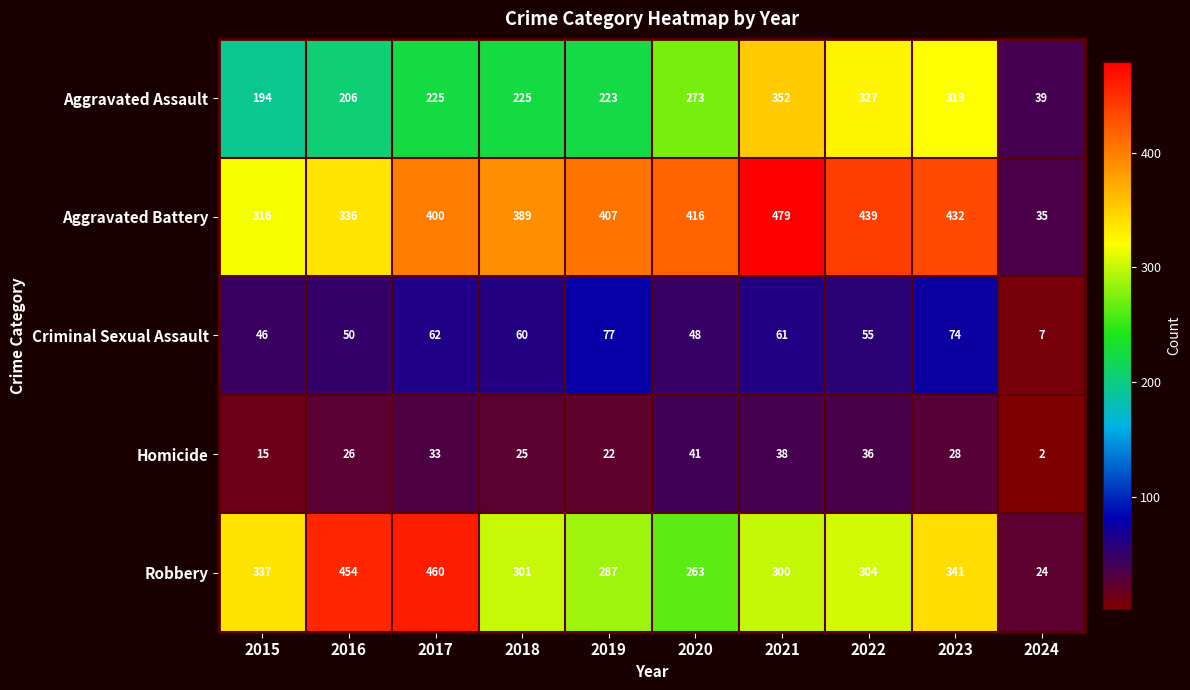

What is the average value of the Aggravated Assault series?

238